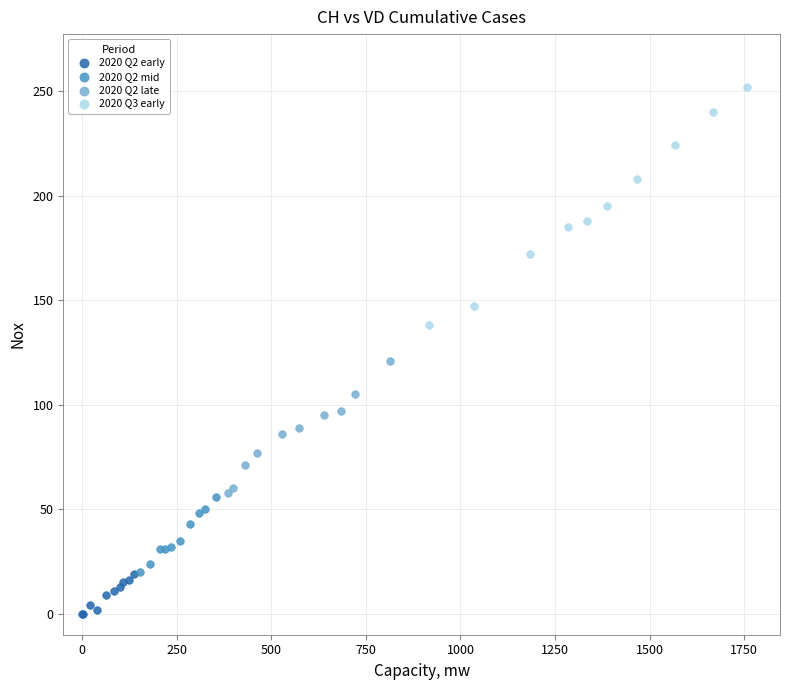

Which series reaches the minimum Y coordinate?

2020 Q2 early